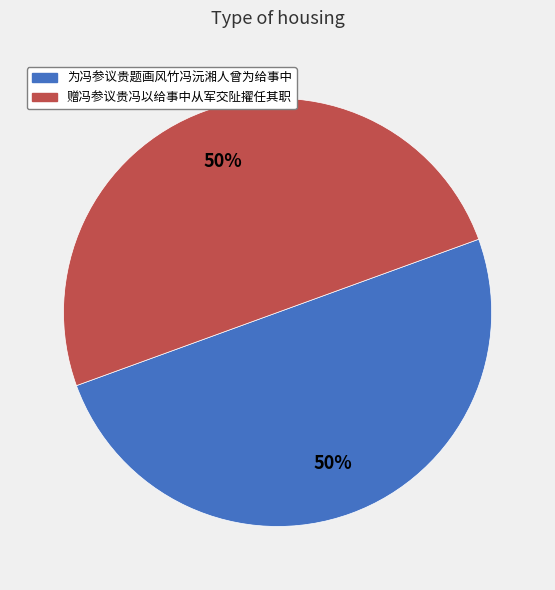

To the nearest percent, what percentage of the pie is 为冯参议贵题画风竹冯沅湘人曾为给事中?

50%